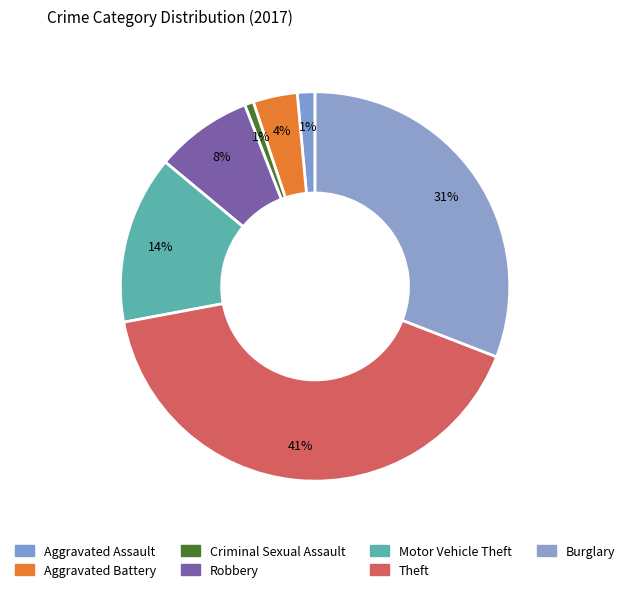

Count the number of slices in the pie.

7